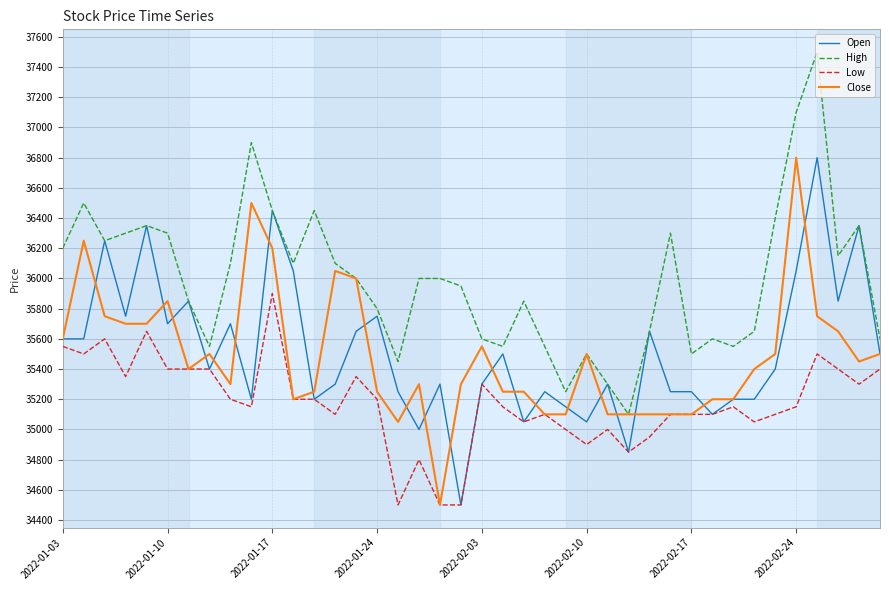

True or false: Low and High cross at least once.

False